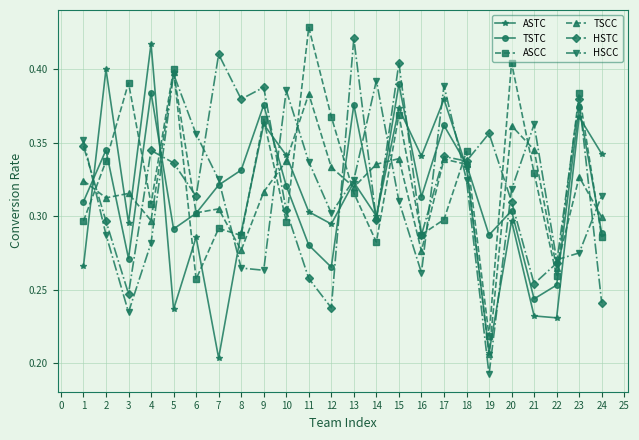

What are all the series names shown in the legend?

ASTC, TSTC, ASCC, TSCC, HSTC, HSCC